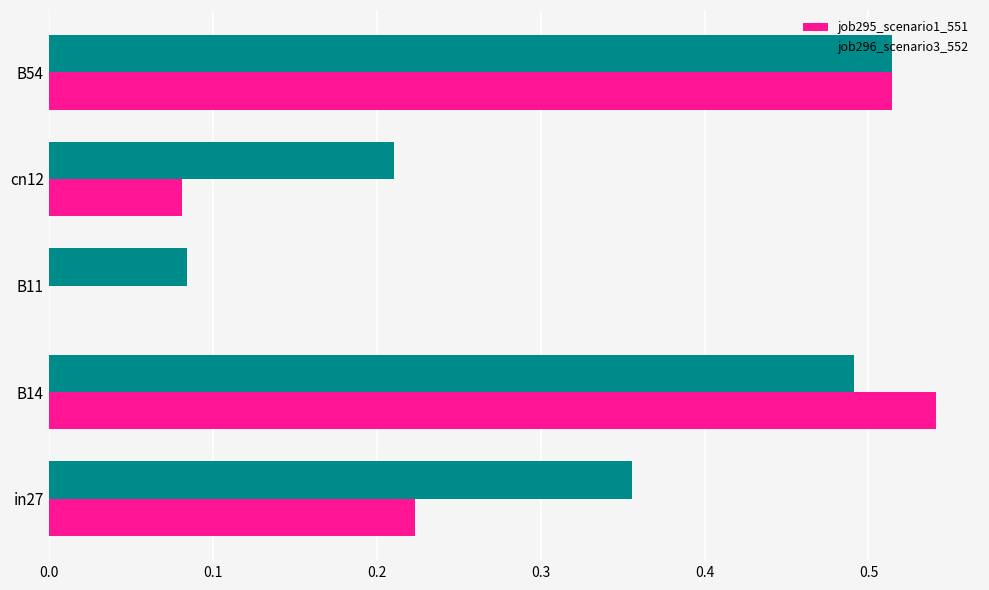

What is the total value across all series at B14?

1.0